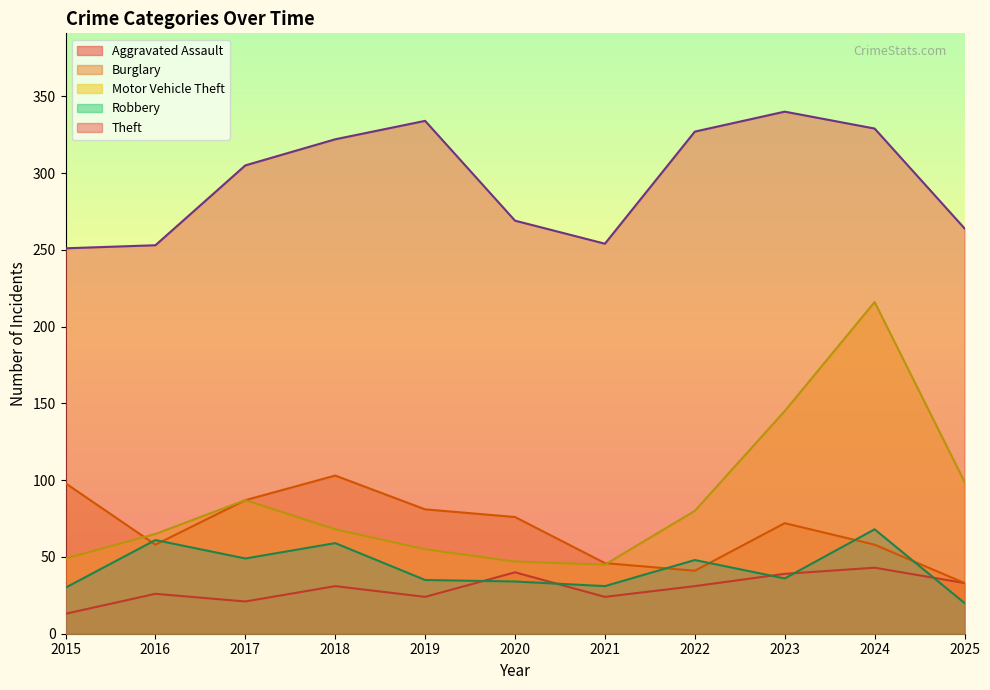

Does the chart have visible grid lines?

No